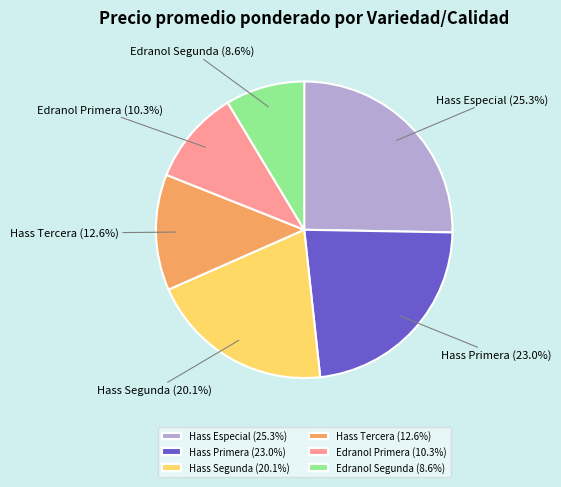

To the nearest percent, what percentage of the pie is Edranol Segunda?

9%